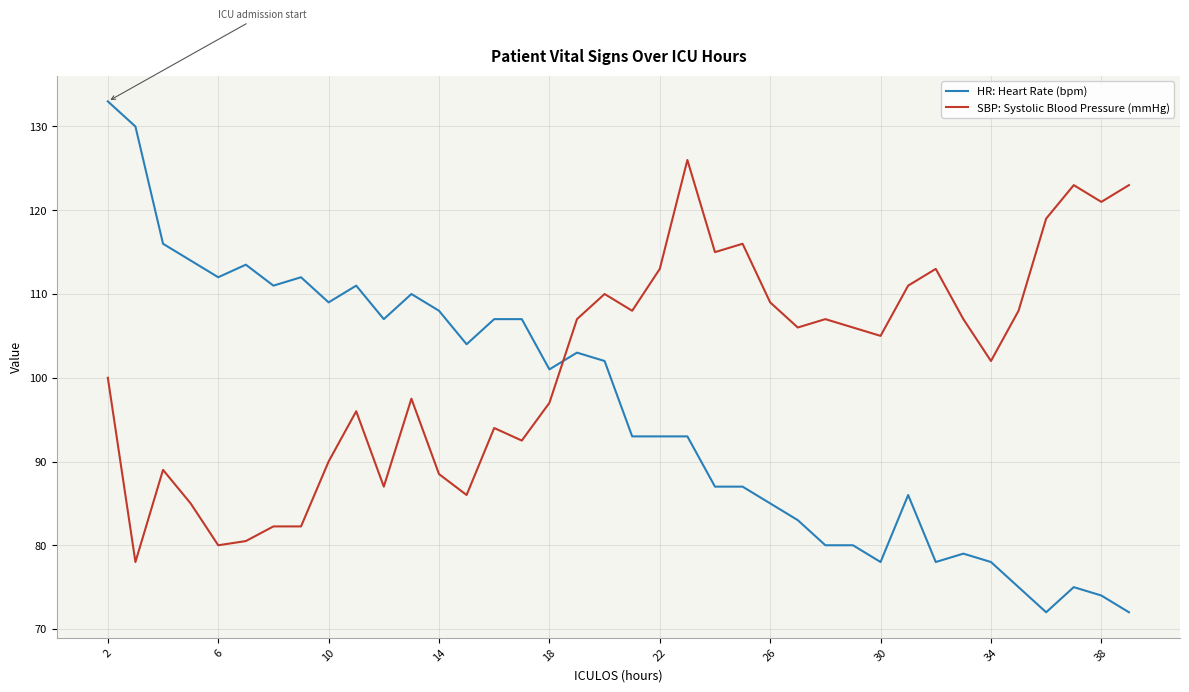

True or false: HR: Heart Rate (bpm) and SBP: Systolic Blood Pressure (mmHg) cross at least once.

True